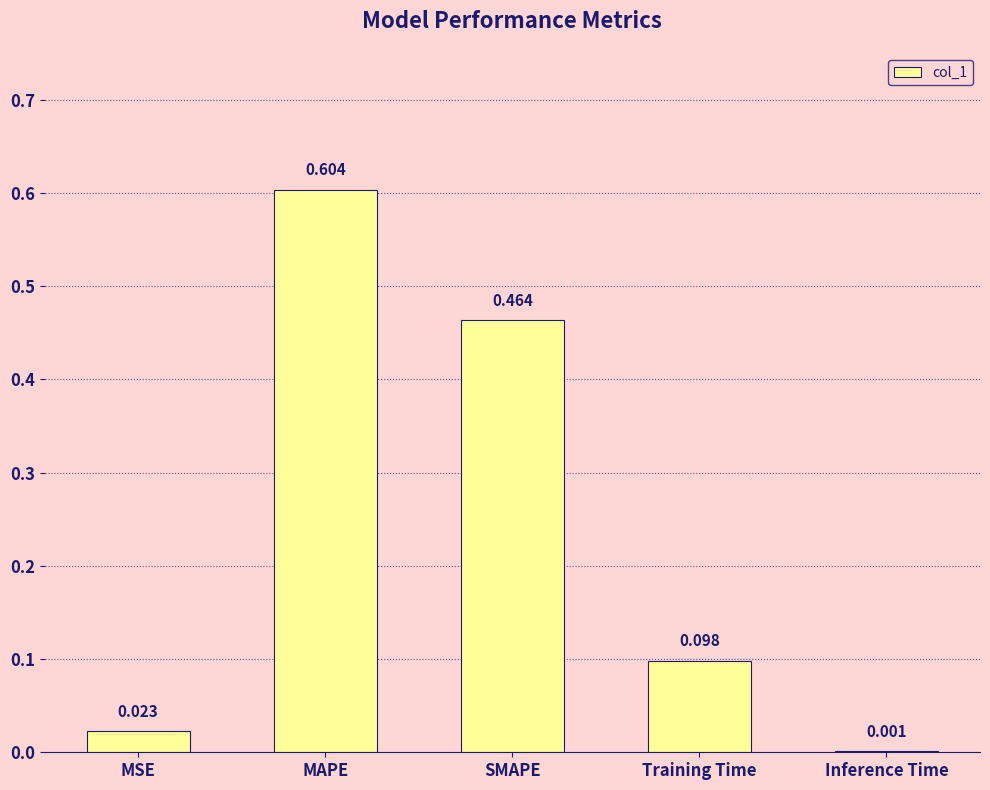

What is the change in value from MAPE to SMAPE?

-0.1